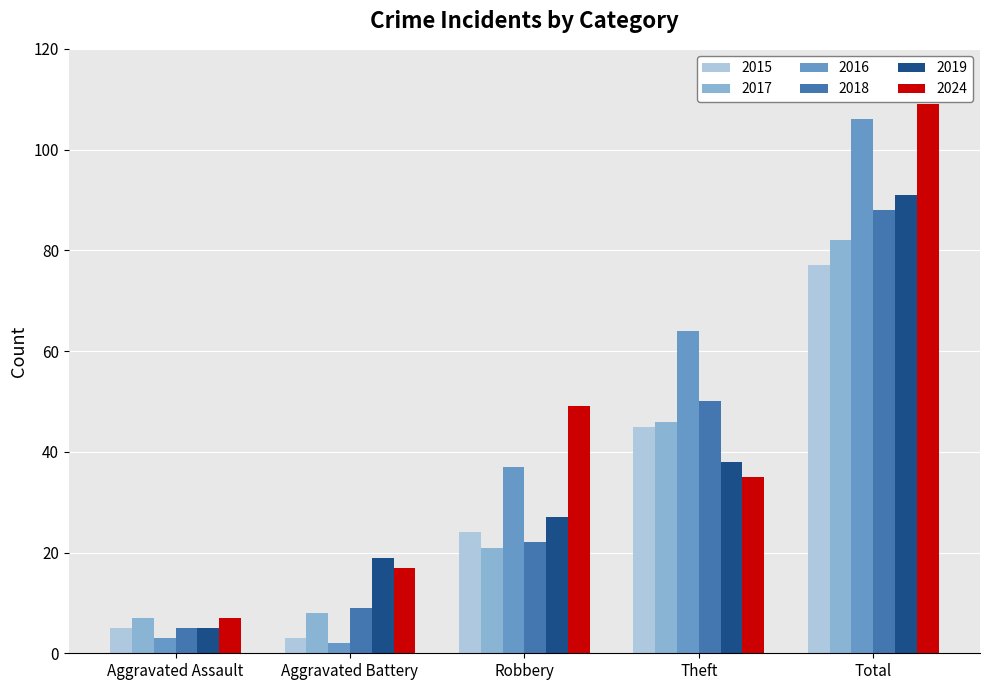

Are the bars grouped side by side (vs. stacked)?

Yes